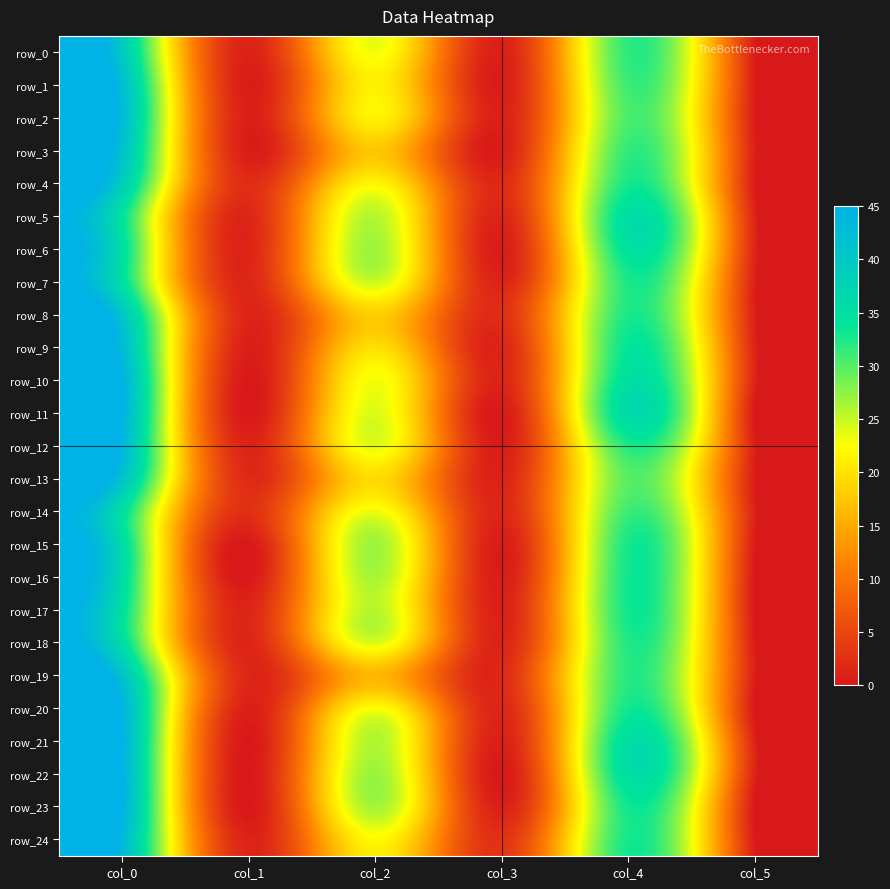

At which label does row_20 first exceed 22?

col_0